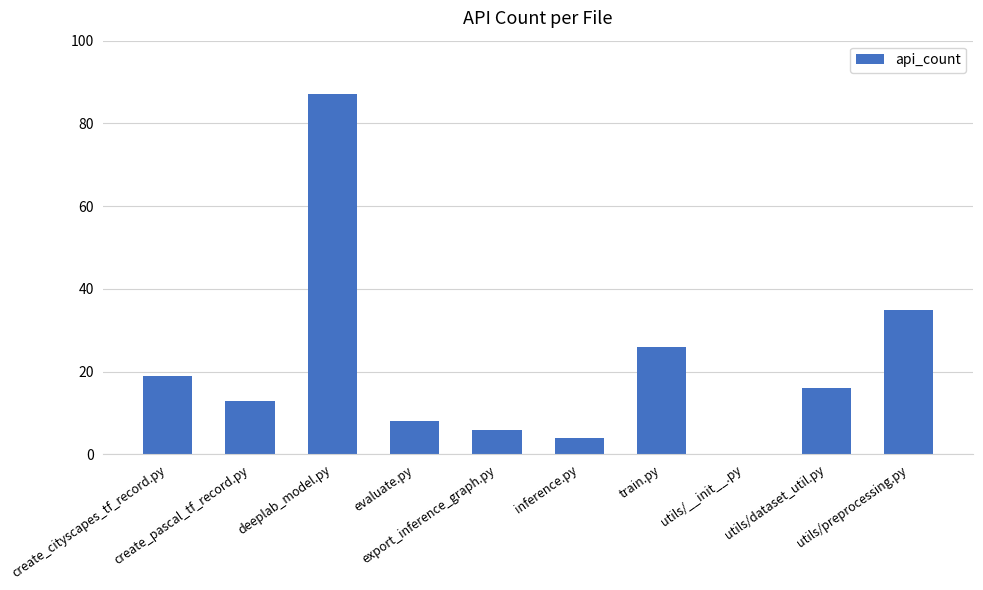

Reading right to left, what are all the values shown in this chart?

utils/preprocessing.py=35	utils/dataset_util.py=16	utils/__init__.py=0	train.py=26	inference.py=4	export_inference_graph.py=6	evaluate.py=8	deeplab_model.py=87	create_pascal_tf_record.py=13	create_cityscapes_tf_record.py=19